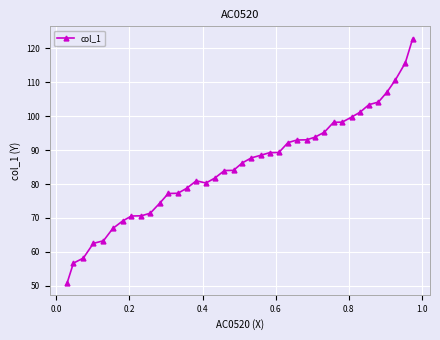

What is the difference between the maximum and minimum values?

71.9